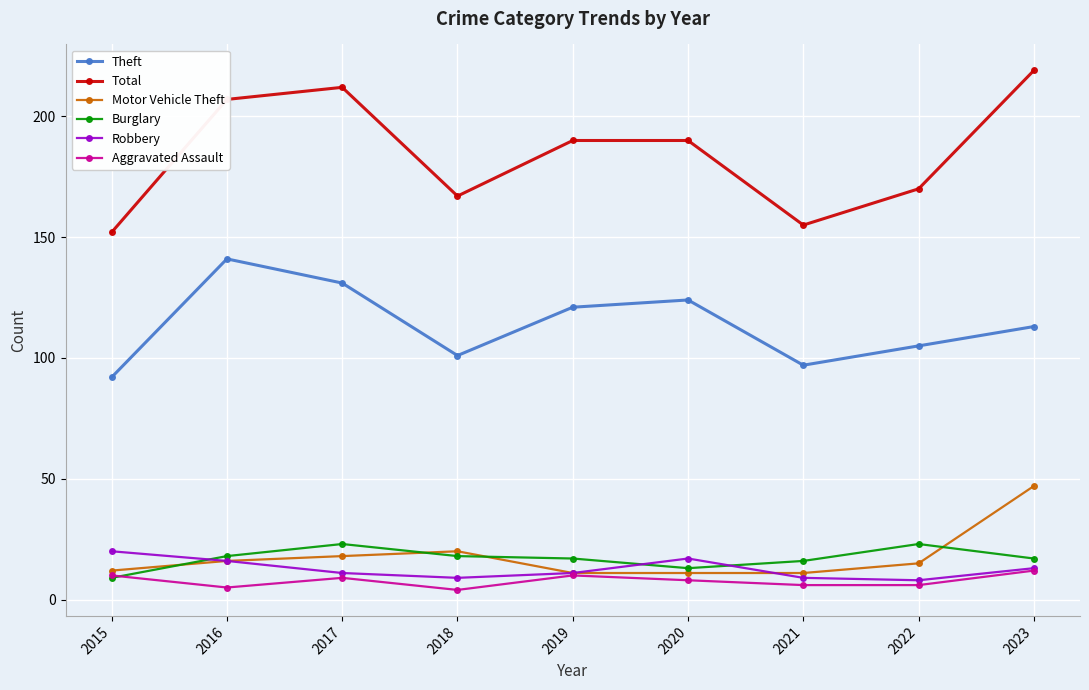

At which label does Robbery first exceed 11?

2015